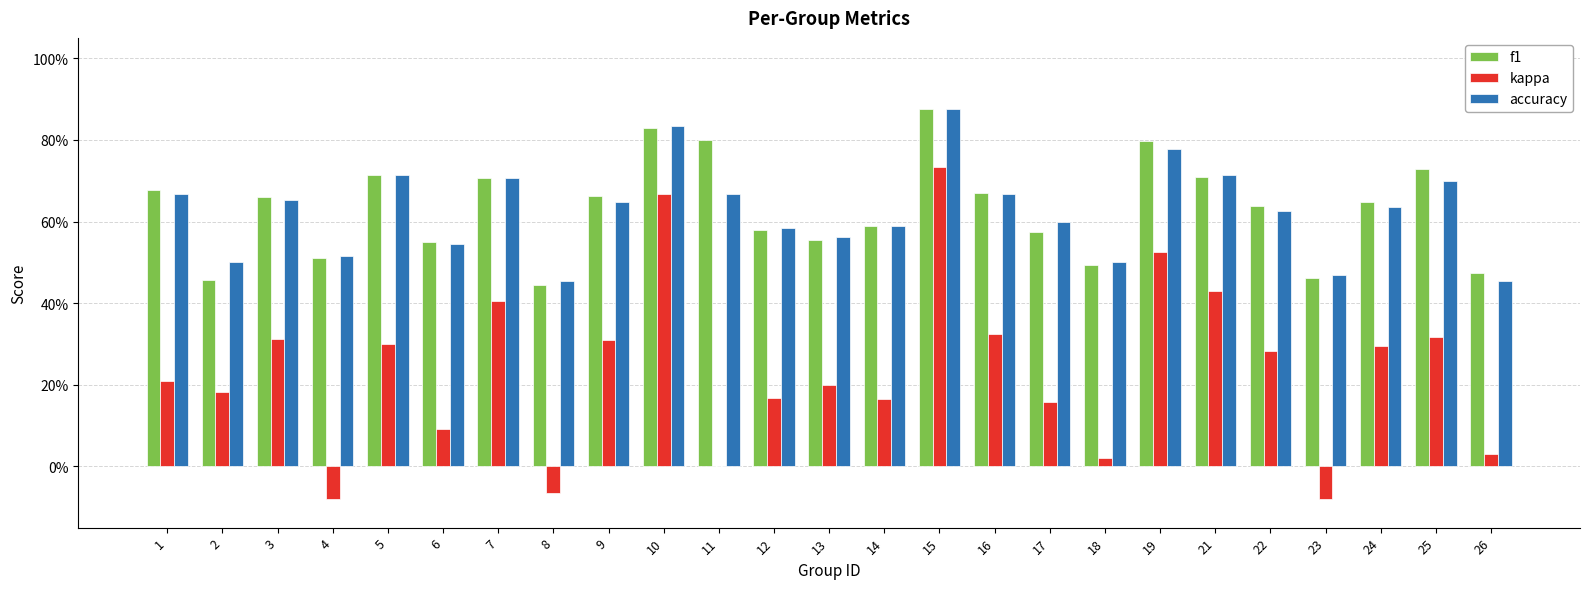

Are the bars horizontal?

No